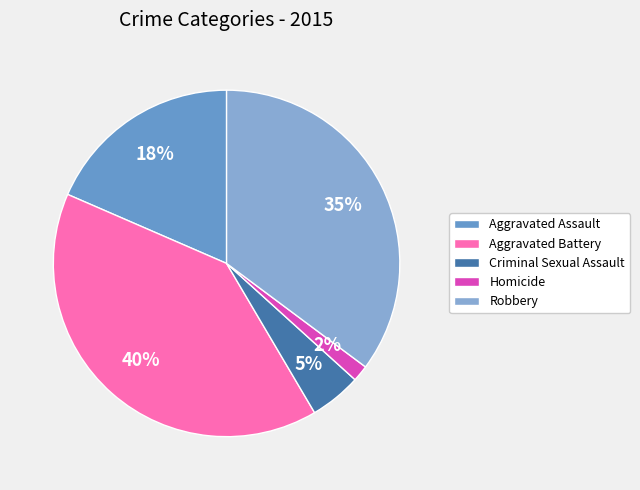

Is it true that Criminal Sexual Assault is 5% of the pie?

True